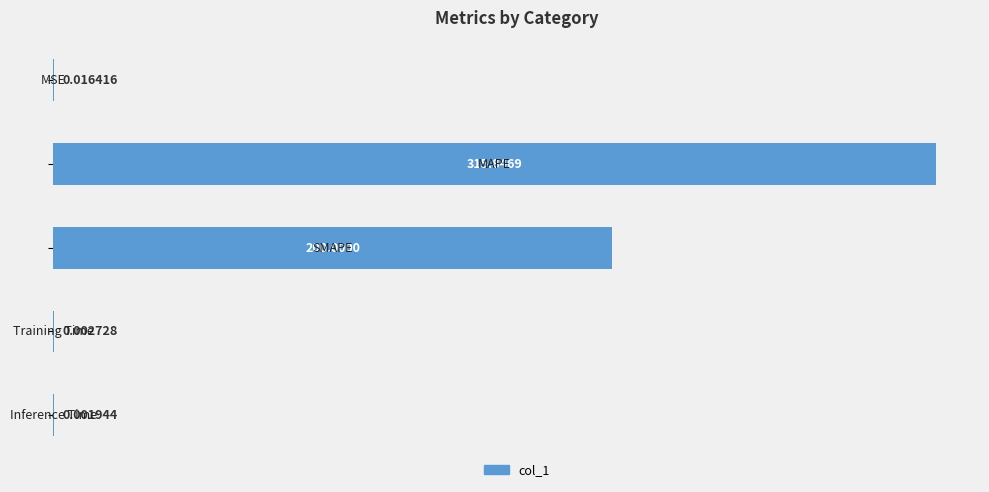

What is the sum of all values?

515.9